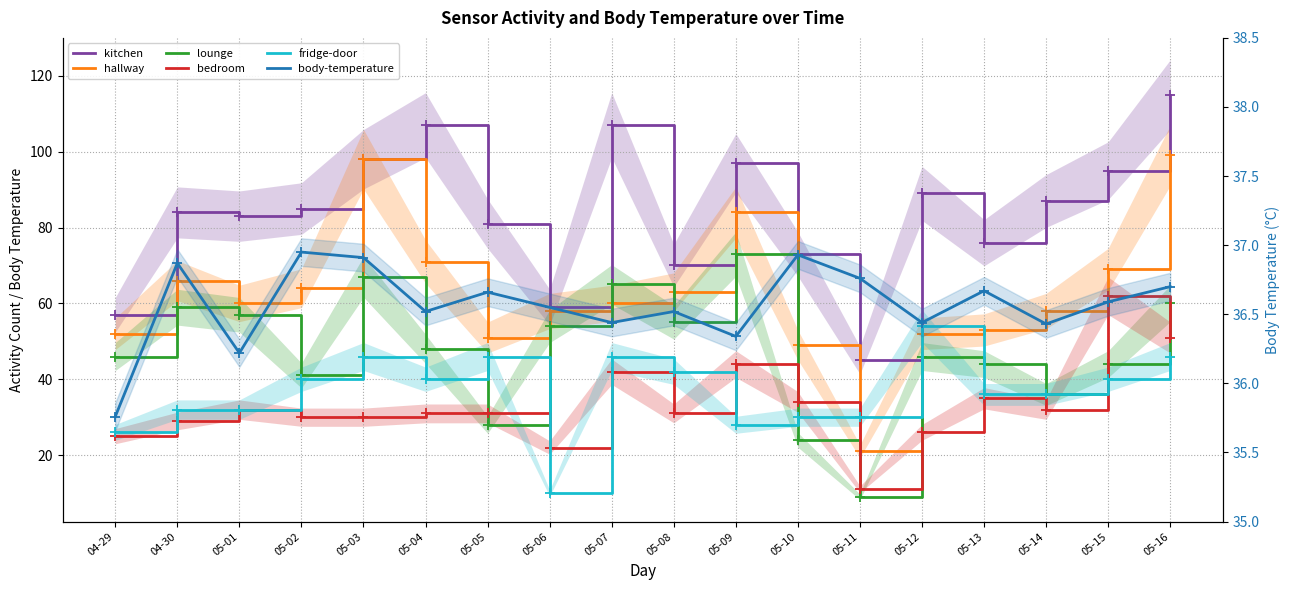

True or false: fridge-door has more than 1 points higher than both neighbors.

True